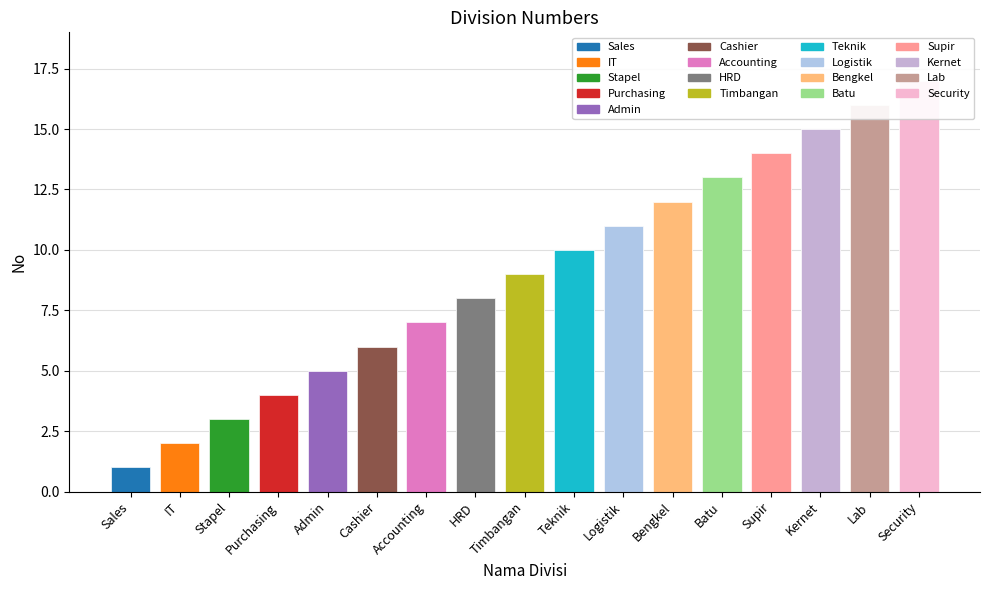

What is the maximum value shown in the chart?

17